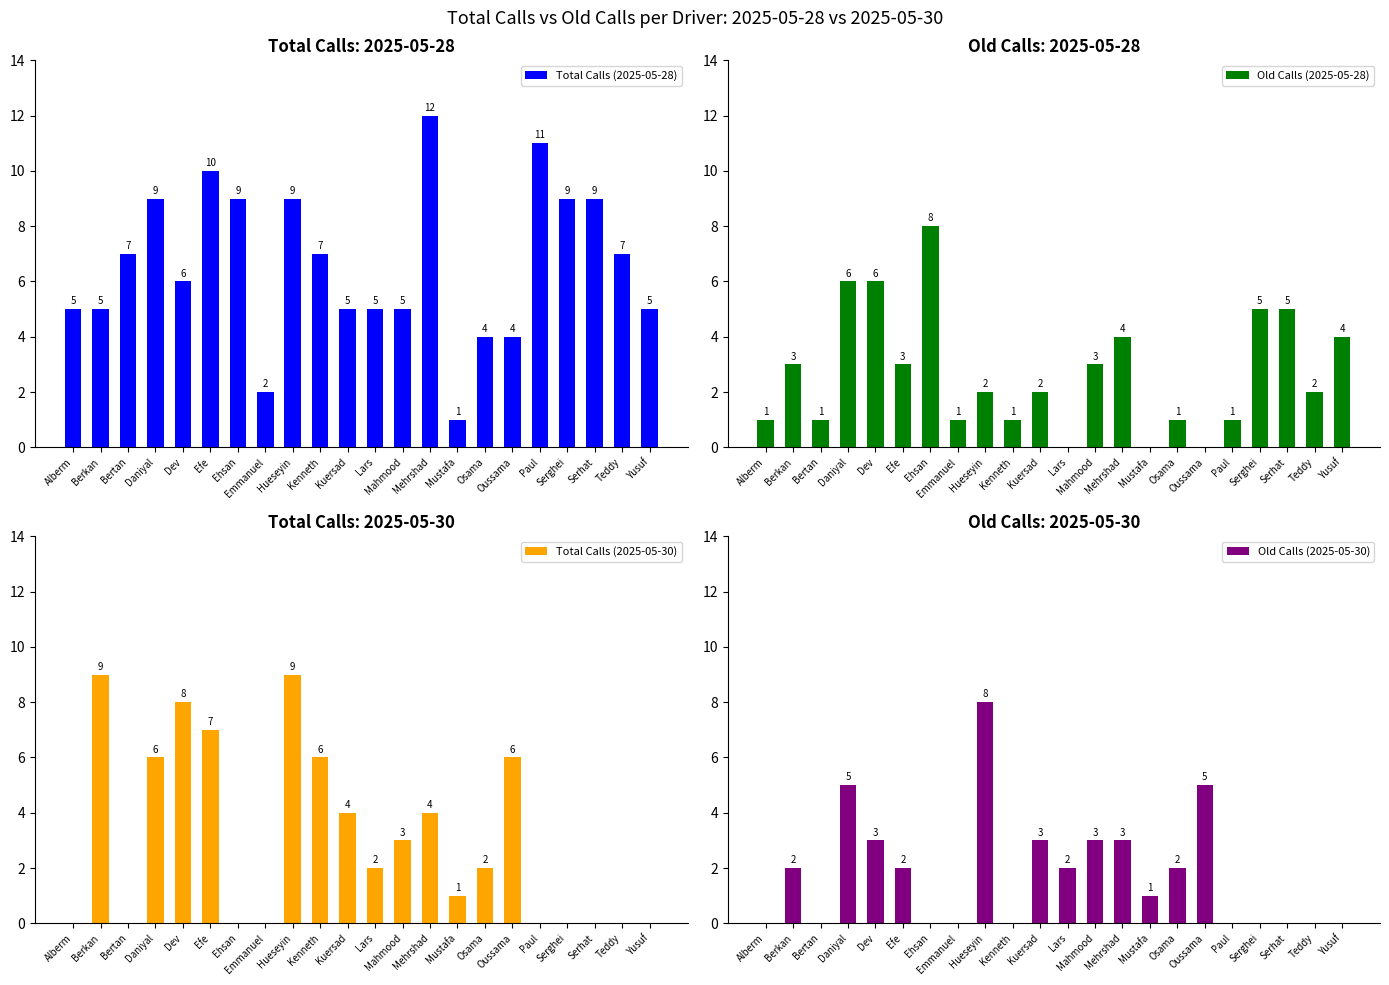

Reading left to right, what are all the values shown in this chart?

Total Calls (2025-05-28): 5	5	7	9	6	10	9	2	9	7	5	5	5	12	1	4	4	11	9	9	7	5
Old Calls (2025-05-28): 1	3	1	6	6	3	8	1	2	1	2	0	3	4	0	1	0	1	5	5	2	4
Total Calls (2025-05-30): 0	9	0	6	8	7	0	0	9	6	4	2	3	4	1	2	6	0	0	0	0	0
Old Calls (2025-05-30): 0	2	0	5	3	2	0	0	8	0	3	2	3	3	1	2	5	0	0	0	0	0